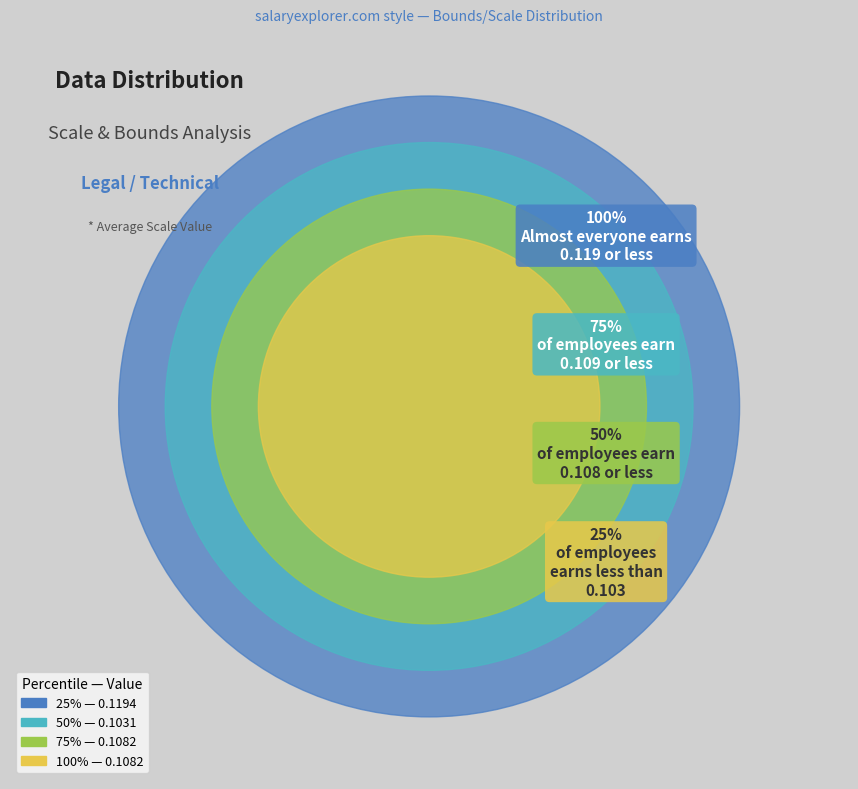

Do bounds and bounds together represent more than half of the pie?

Yes